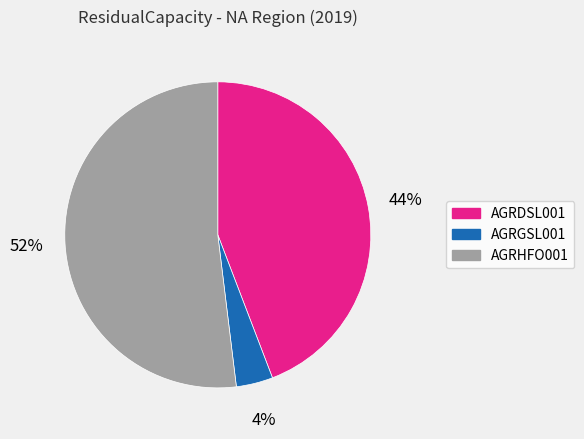

Do AGRGSL001 and AGRHFO001 together represent more than half of the pie?

Yes